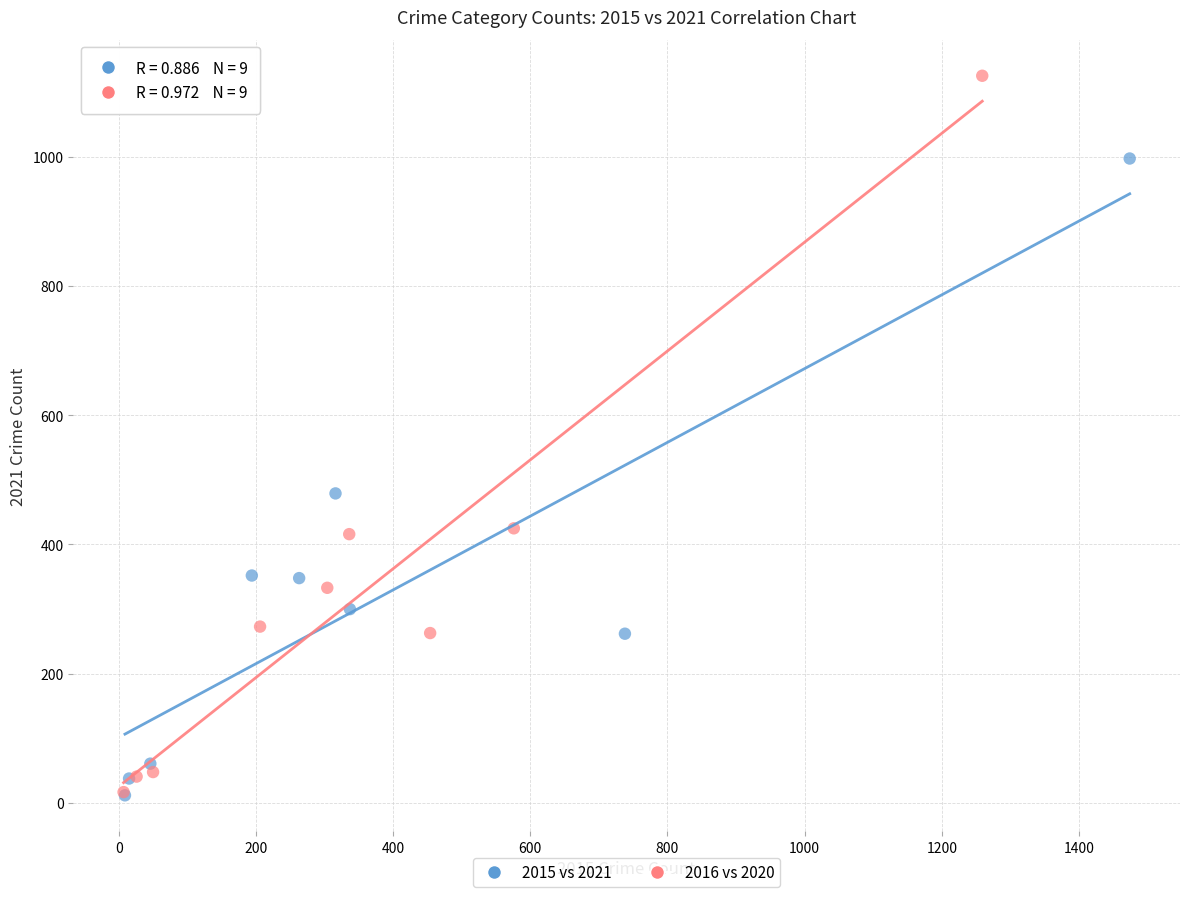

Which series has the largest Y range (max minus min)?

2016 vs 2020